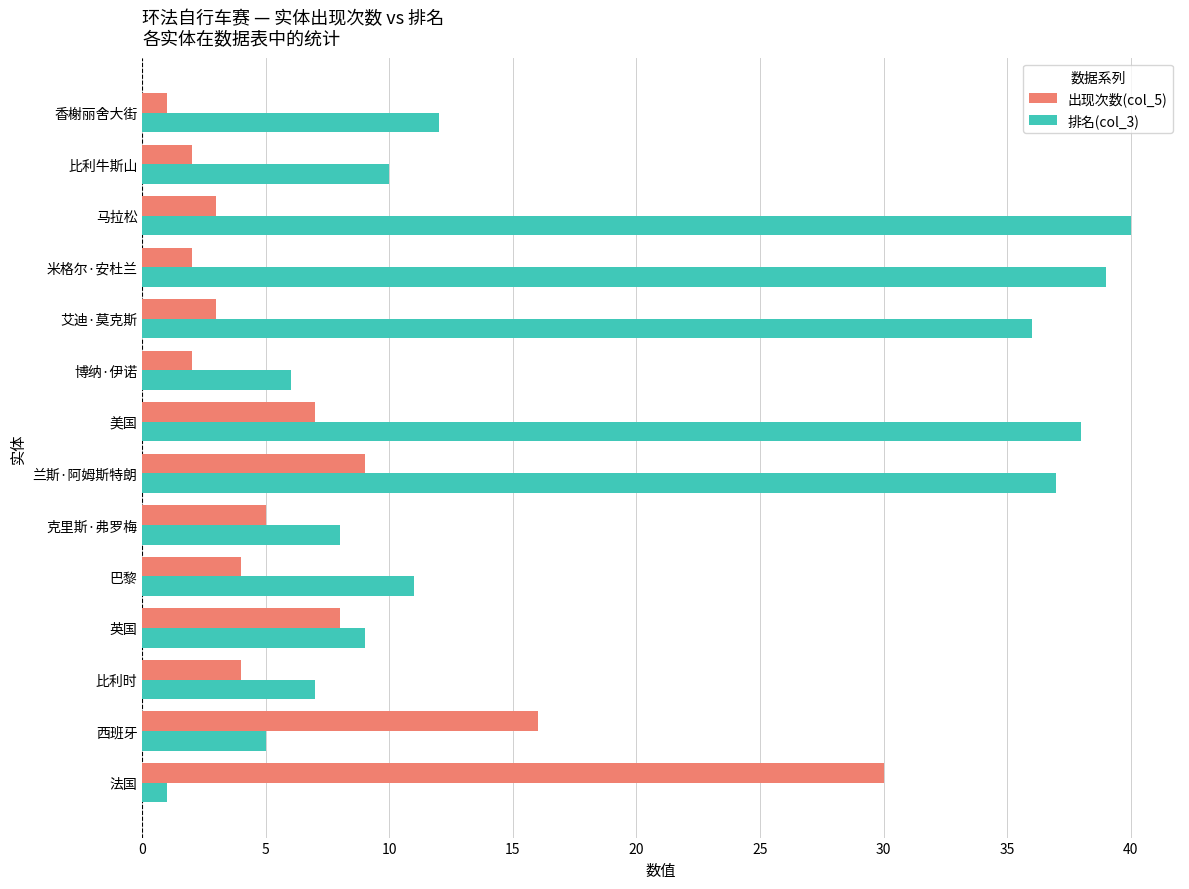

What are all the series names shown in the legend?

出现次数(col_5), 排名(col_3)